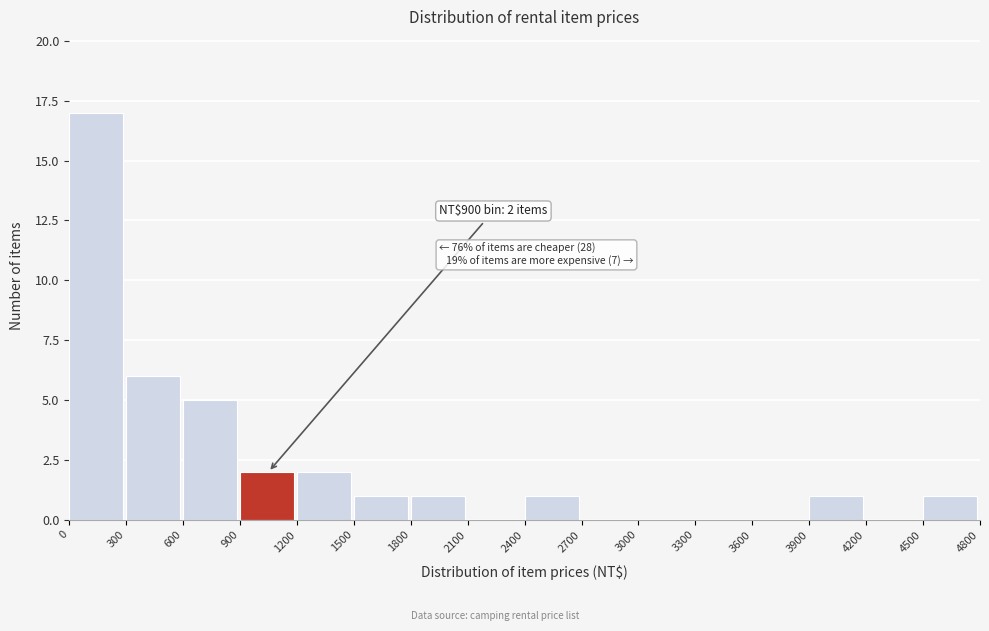

Over which range of the x-axis is the bar tallest?

0 to 300